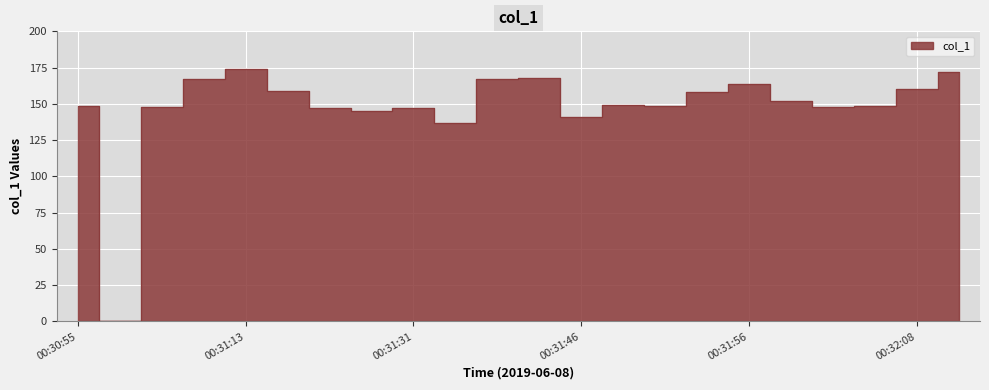

Reading left to right, what are all the values shown in this chart?

148.8	0.0	147.8	166.9	173.8	158.8	147.0	144.8	146.9	136.9	166.9	167.9	140.9	148.9	148.8	157.9	163.9	151.9	147.8	148.8	160.0	172.0